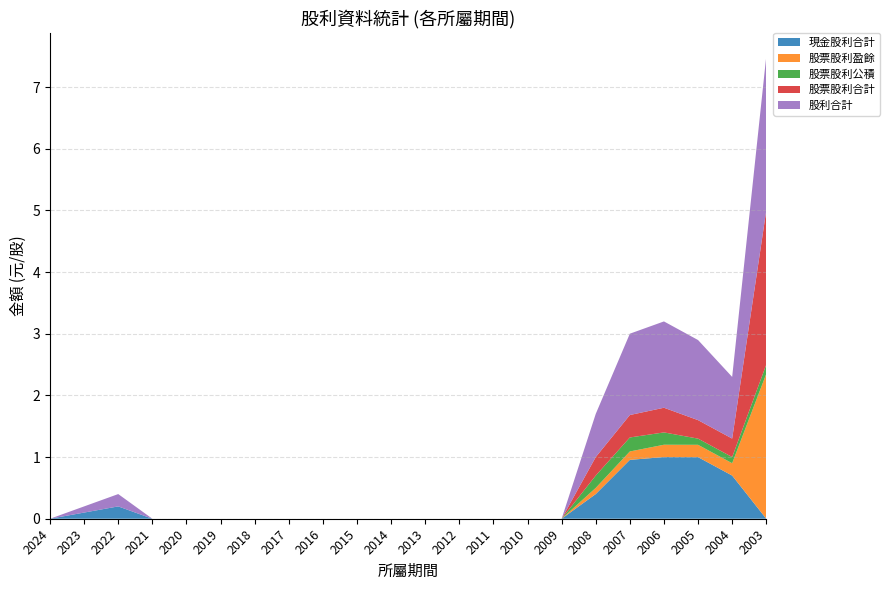

Reading left to right, transcribe all the data shown in this chart.

現金股利合計: 2024=0.0	2023=0.1	2022=0.2	2021=0.0	2020=0.0	2019=0.0	2018=0.0	2017=0.0	2016=0.0	2015=0.0	2014=0.0	2013=0.0	2012=0.0	2011=0.0	2010=0.0	2009=0.0	2008=0.4	2007=1.0	2006=1.0	2005=1.0	2004=0.7	2003=0.0
股票股利盈餘: 2024=0.0	2023=0.0	2022=0.0	2021=0.0	2020=0.0	2019=0.0	2018=0.0	2017=0.0	2016=0.0	2015=0.0	2014=0.0	2013=0.0	2012=0.0	2011=0.0	2010=0.0	2009=0.0	2008=0.1	2007=0.1	2006=0.2	2005=0.2	2004=0.2	2003=2.4
股票股利公積: 2024=0.0	2023=0.0	2022=0.0	2021=0.0	2020=0.0	2019=0.0	2018=0.0	2017=0.0	2016=0.0	2015=0.0	2014=0.0	2013=0.0	2012=0.0	2011=0.0	2010=0.0	2009=0.0	2008=0.2	2007=0.2	2006=0.2	2005=0.1	2004=0.1	2003=0.1
股票股利合計: 2024=0.0	2023=0.0	2022=0.0	2021=0.0	2020=0.0	2019=0.0	2018=0.0	2017=0.0	2016=0.0	2015=0.0	2014=0.0	2013=0.0	2012=0.0	2011=0.0	2010=0.0	2009=0.0	2008=0.3	2007=0.4	2006=0.4	2005=0.3	2004=0.3	2003=2.5
股利合計: 2024=0.0	2023=0.1	2022=0.2	2021=0.0	2020=0.0	2019=0.0	2018=0.0	2017=0.0	2016=0.0	2015=0.0	2014=0.0	2013=0.0	2012=0.0	2011=0.0	2010=0.0	2009=0.0	2008=0.7	2007=1.3	2006=1.4	2005=1.3	2004=1.0	2003=2.5